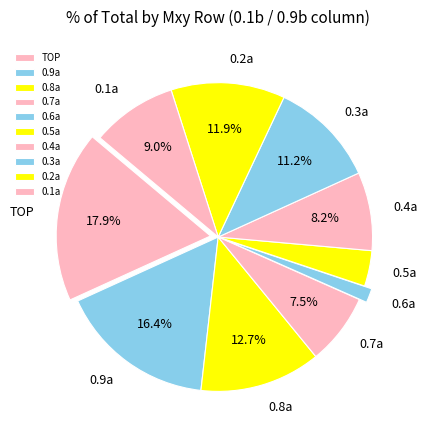

To the nearest percent, what percentage of the pie is 0.1a?

9%